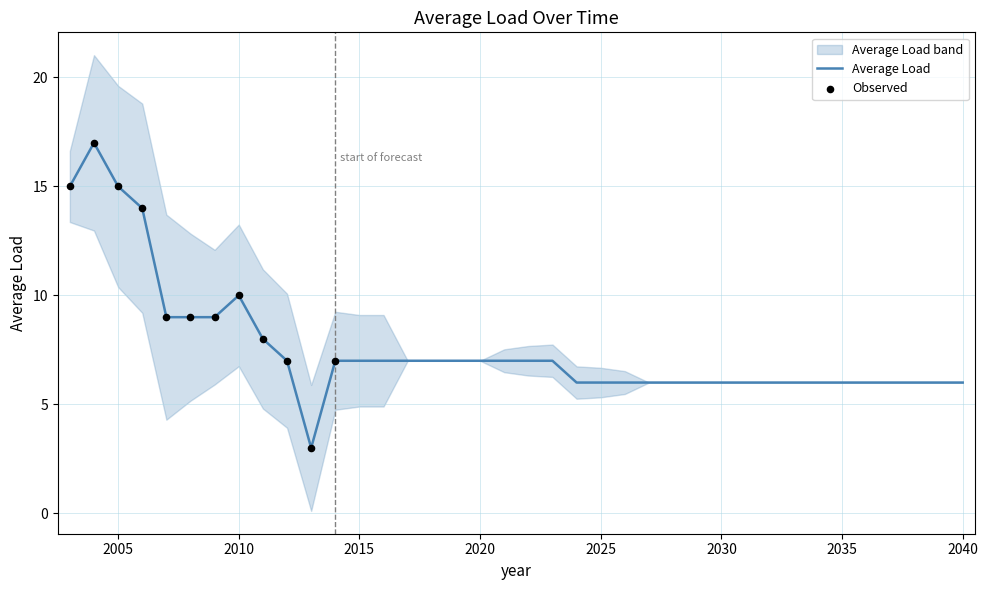

Between 2027 and 2008, which is larger?

2008